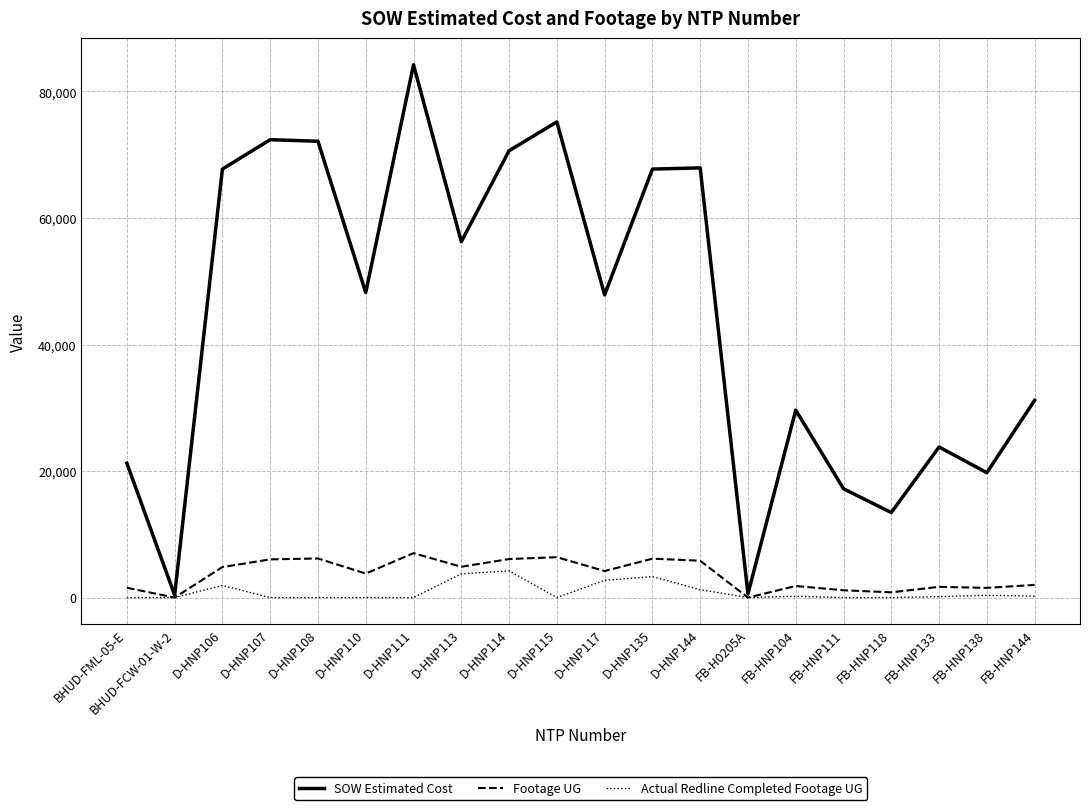

What is the total value across all series at D-HNP107?

78423.5